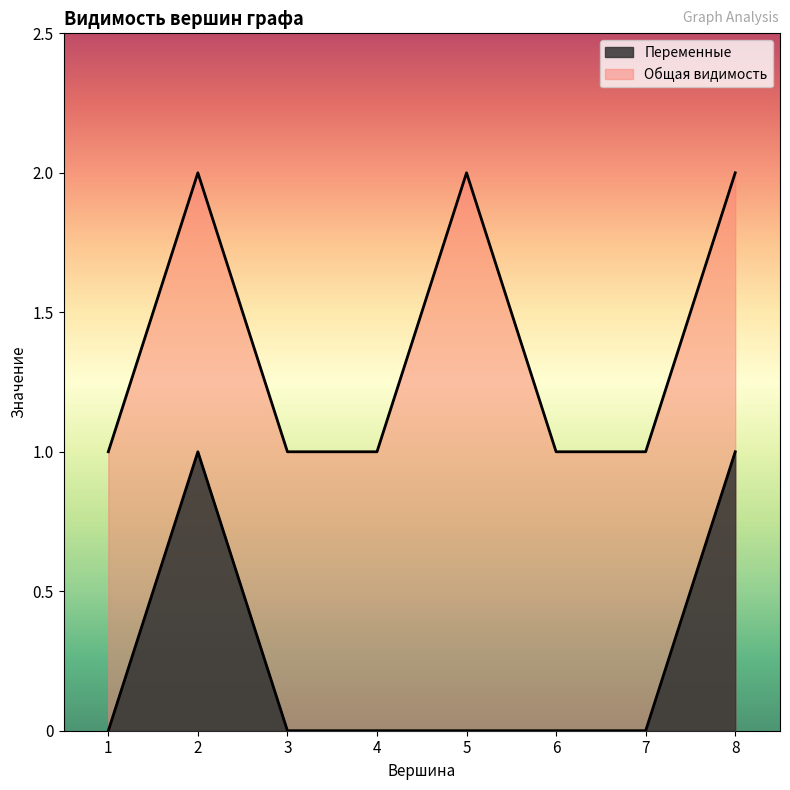

How many interior local peaks (higher than both neighbors) does the data have?

1